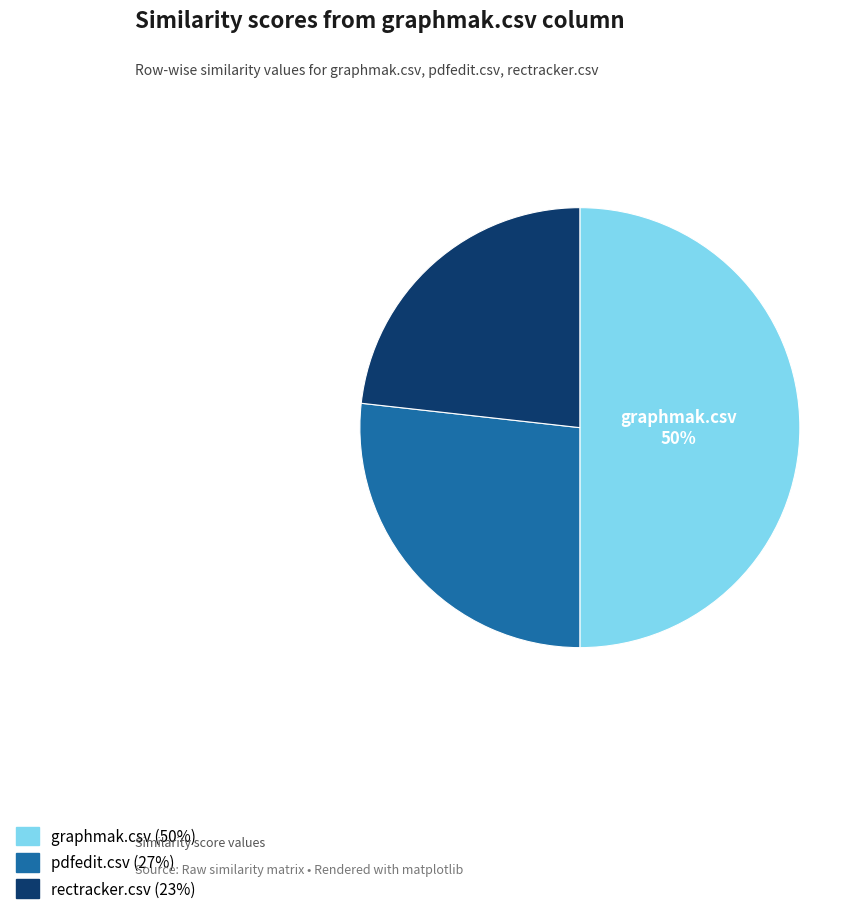

Does pdfedit.csv account for over 50% of the chart?

No